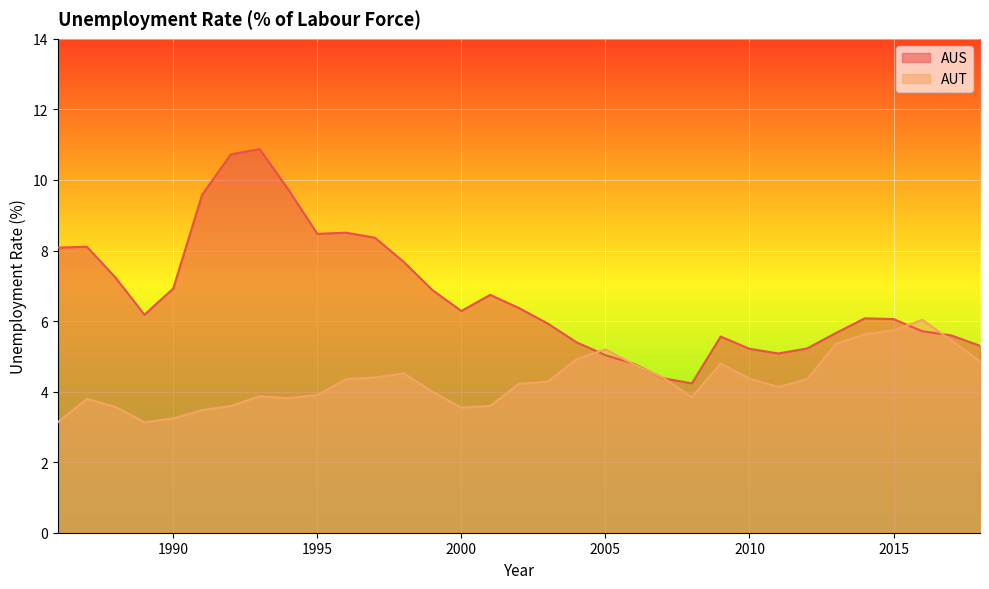

The AUT series shows 3.9 at 1993. True or false?

True